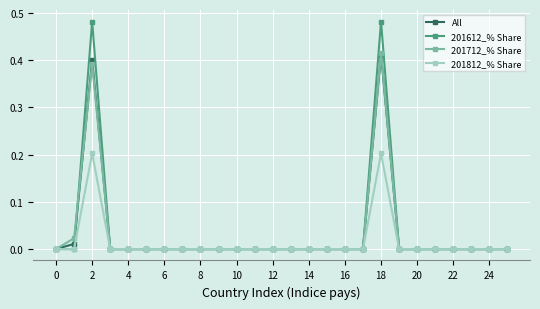

Which series has the widest spread of values?

201612_% Share